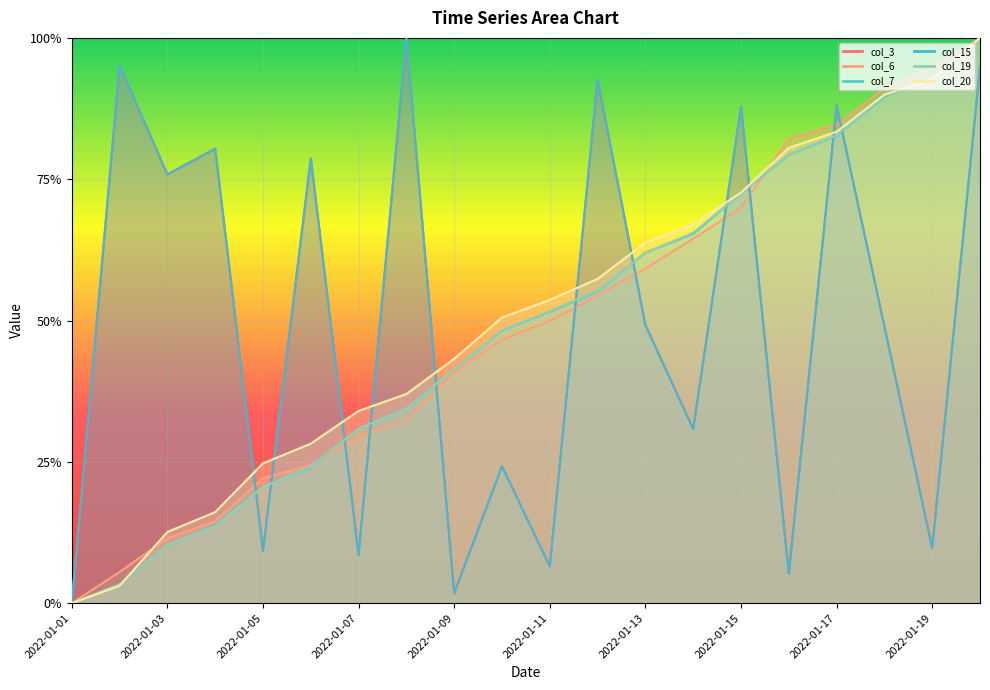

Is it true that col_6 equals 0.2 at 2022-01-05?

True